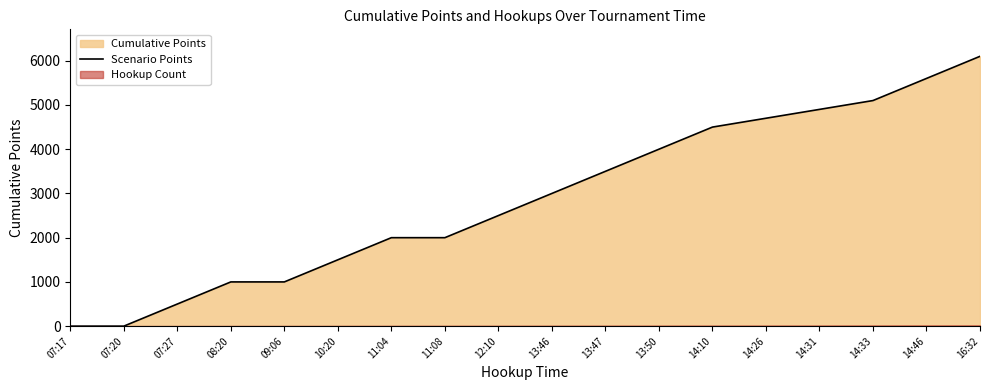

Reading left to right, what are all the values shown in this chart?

0	0	500	1000	1000	1500	2000	2000	2500	3000	3500	4000	4500	4700	4900	5100	5600	6100